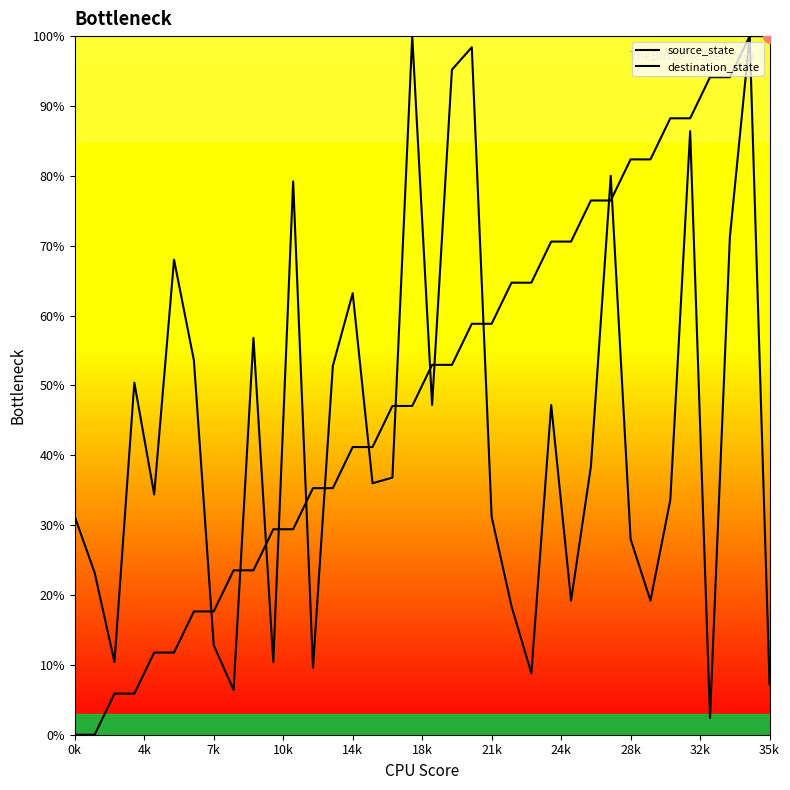

Count the number of data series in this chart.

2